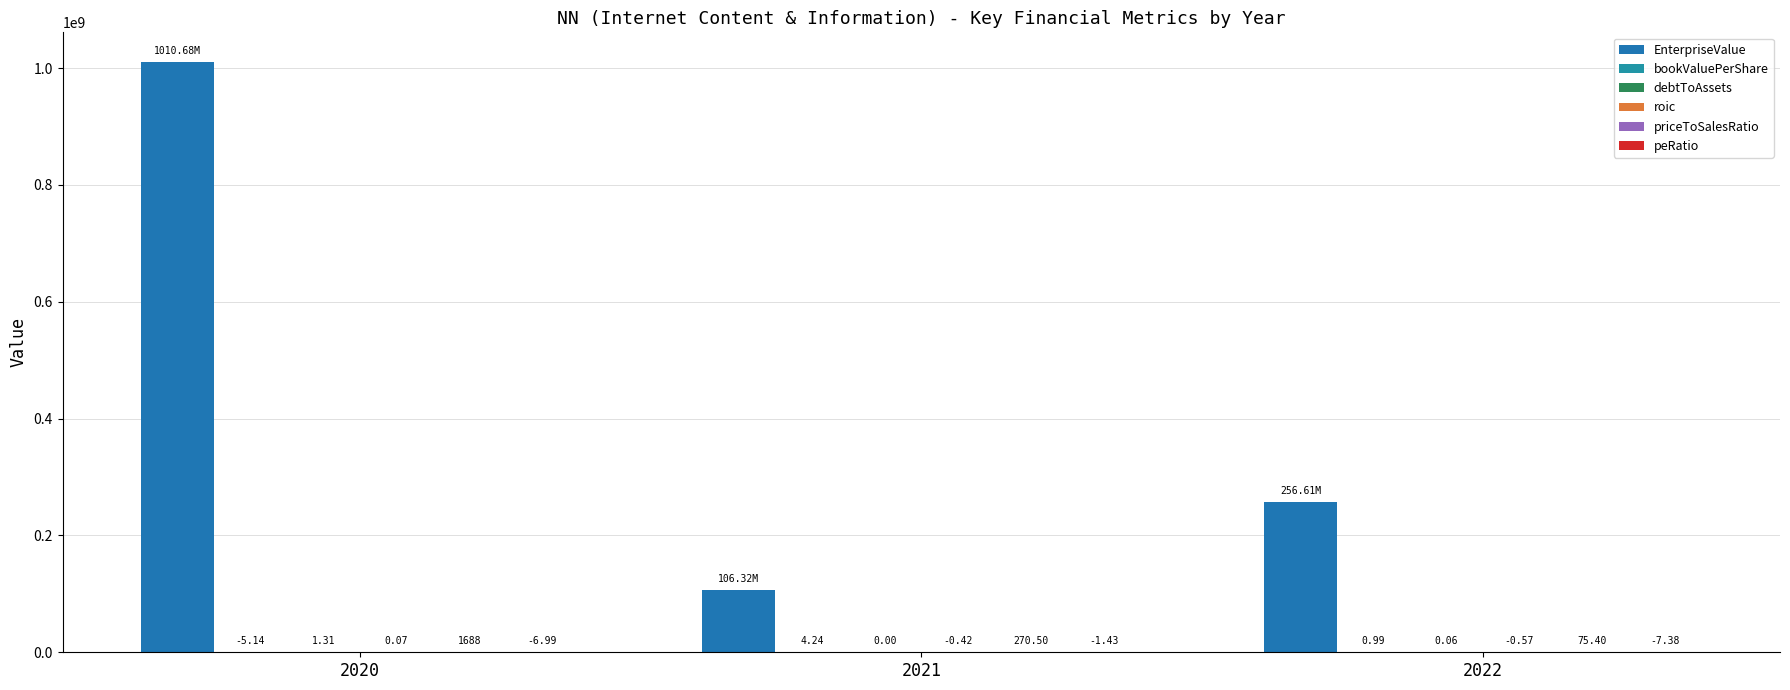

How many groups of bars are there?

3